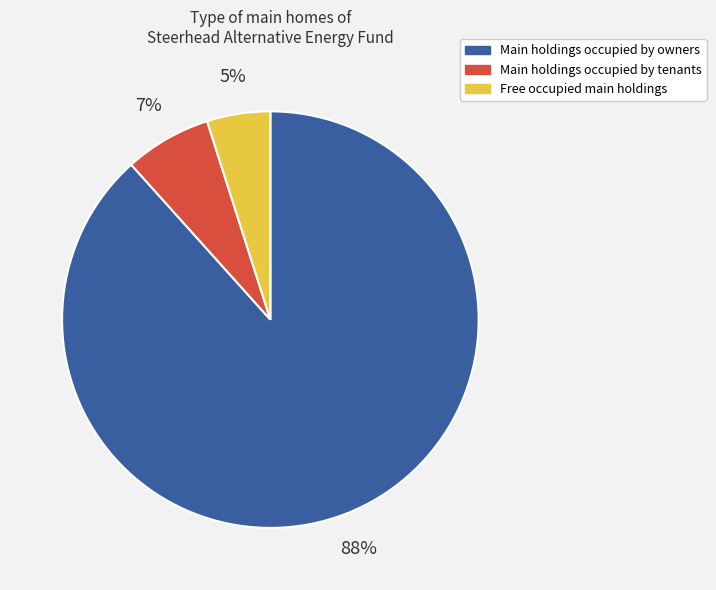

To the nearest percent, what is the difference between the largest and smallest slice percentages?

83%